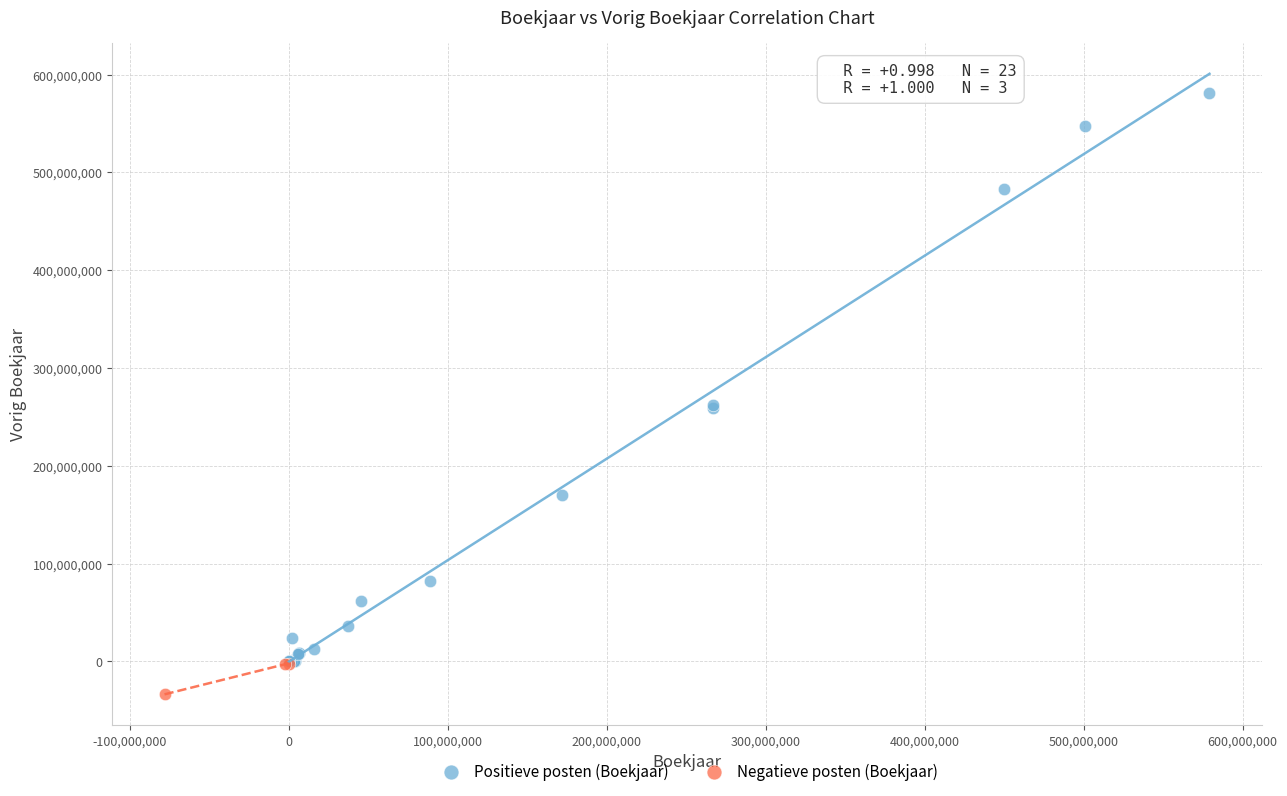

Which series reaches the minimum Y coordinate?

Negatieve posten (Boekjaar)